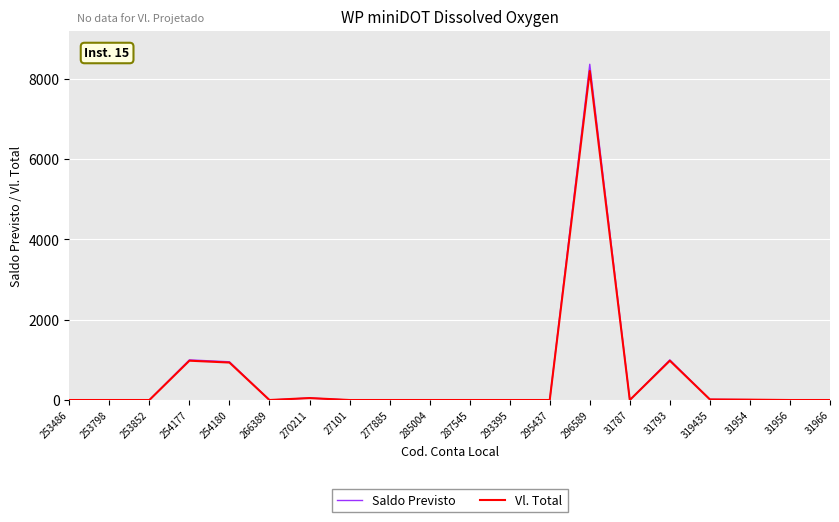

Which series ends up on top after the final intersection of Vl. Total and Saldo Previsto?

Vl. Total